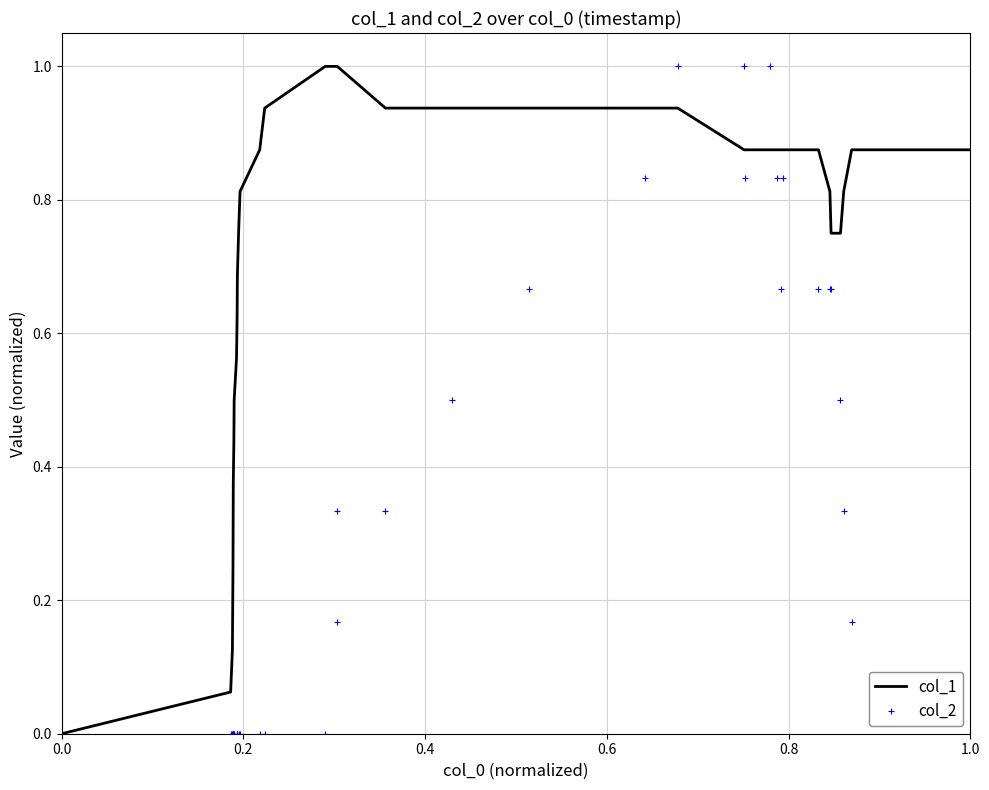

Which series has the largest total across all categories?

col_1